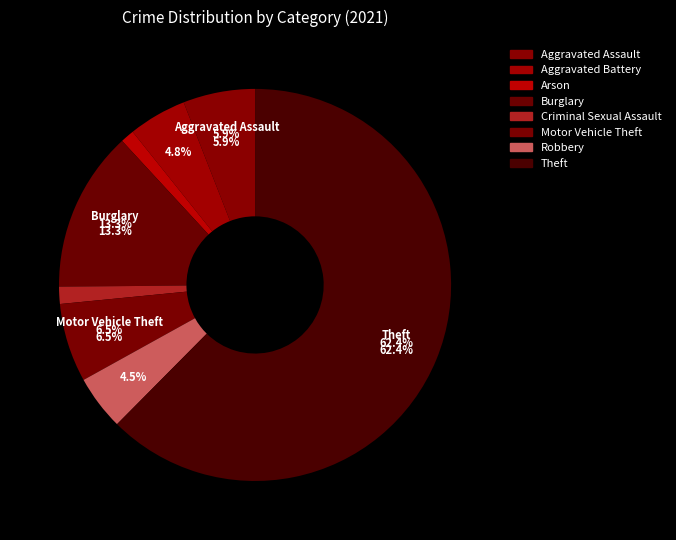

Which slice is the largest?

Theft